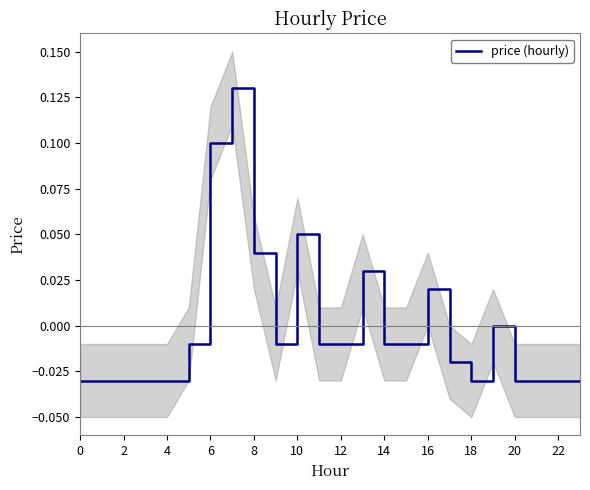

How many data points are less than 0?

17